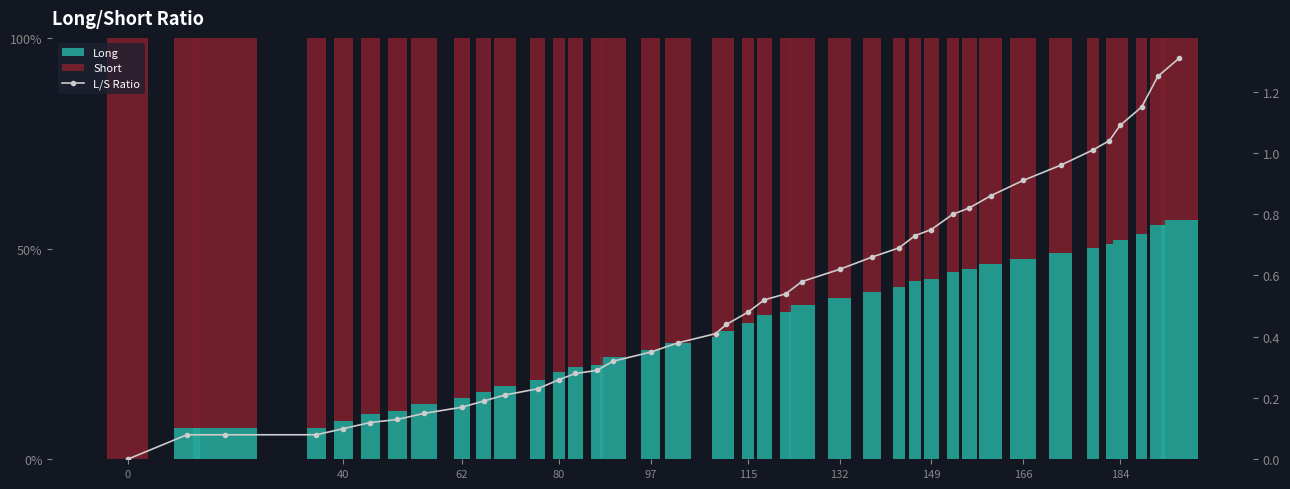

What is the value of the L/S Ratio bar at the 28th from the left?

0.7